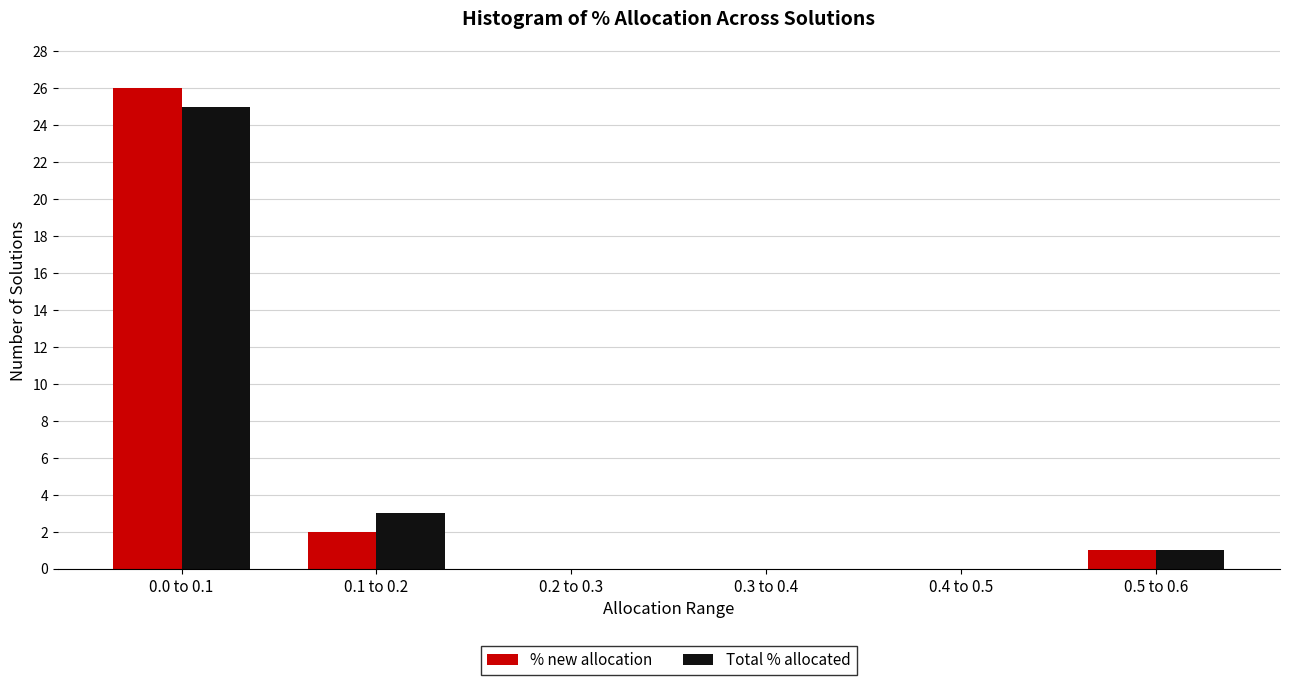

Reading right to left, what are all the values shown in this chart?

% new allocation: 0.5 to 0.6=1	0.4 to 0.5=0	0.3 to 0.4=0	0.2 to 0.3=0	0.1 to 0.2=2	0.0 to 0.1=26
Total % allocated: 0.5 to 0.6=1	0.4 to 0.5=0	0.3 to 0.4=0	0.2 to 0.3=0	0.1 to 0.2=3	0.0 to 0.1=25